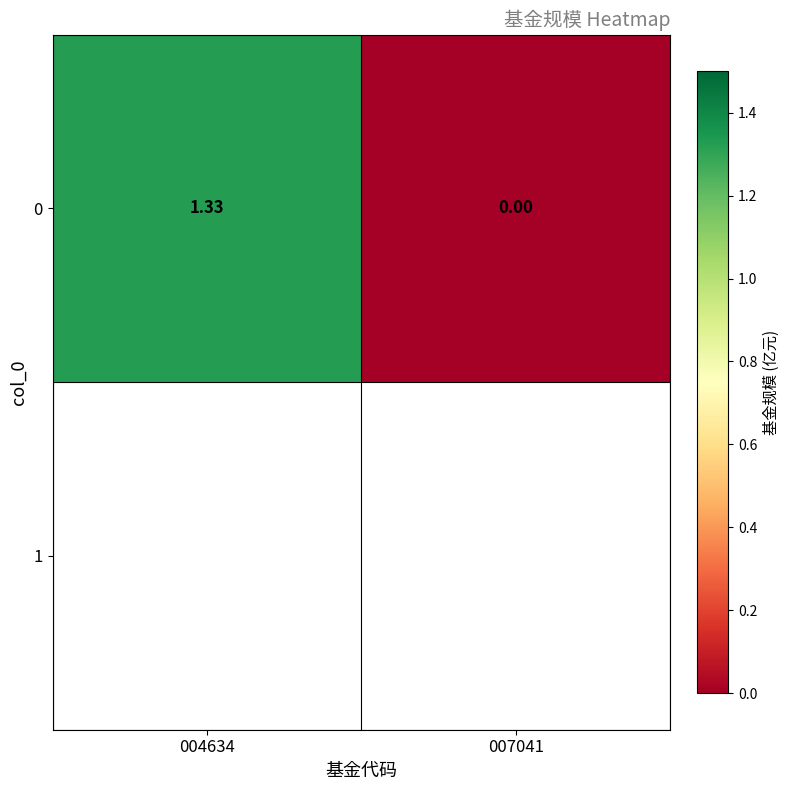

The value at 004634 is 0.9. True or false?

False